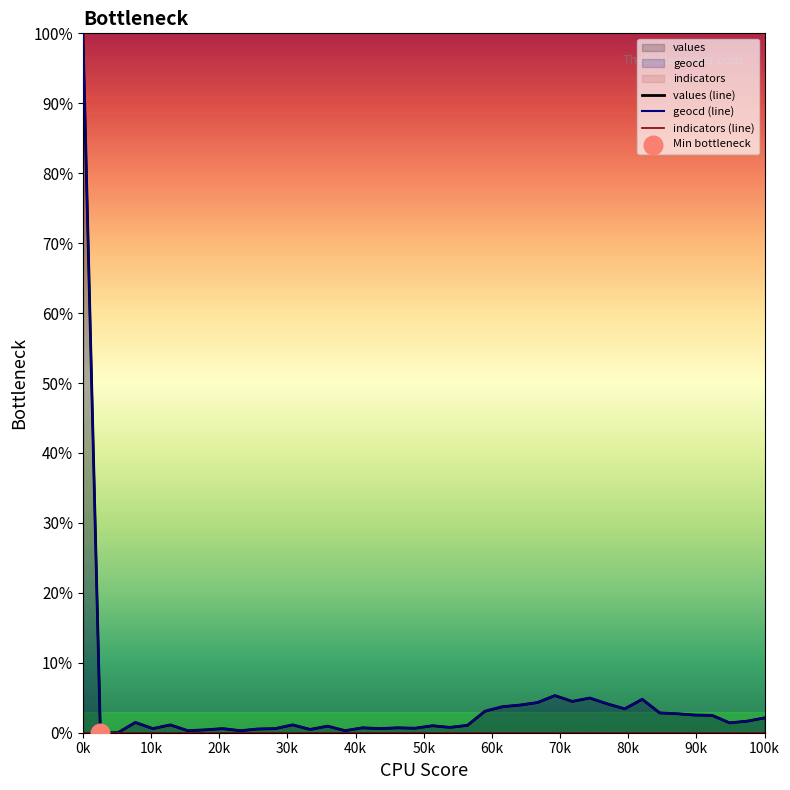

Which category has the highest value in the geocd (line) series?

0k